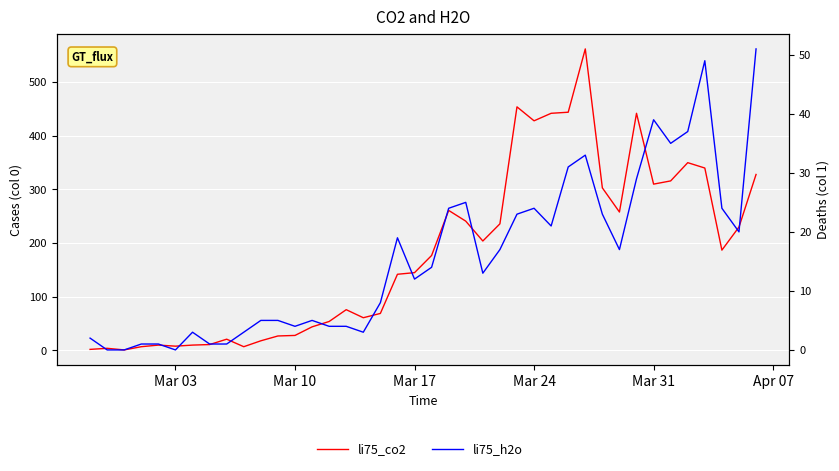

What are all the series names shown in the legend?

li75_co2, li75_h2o